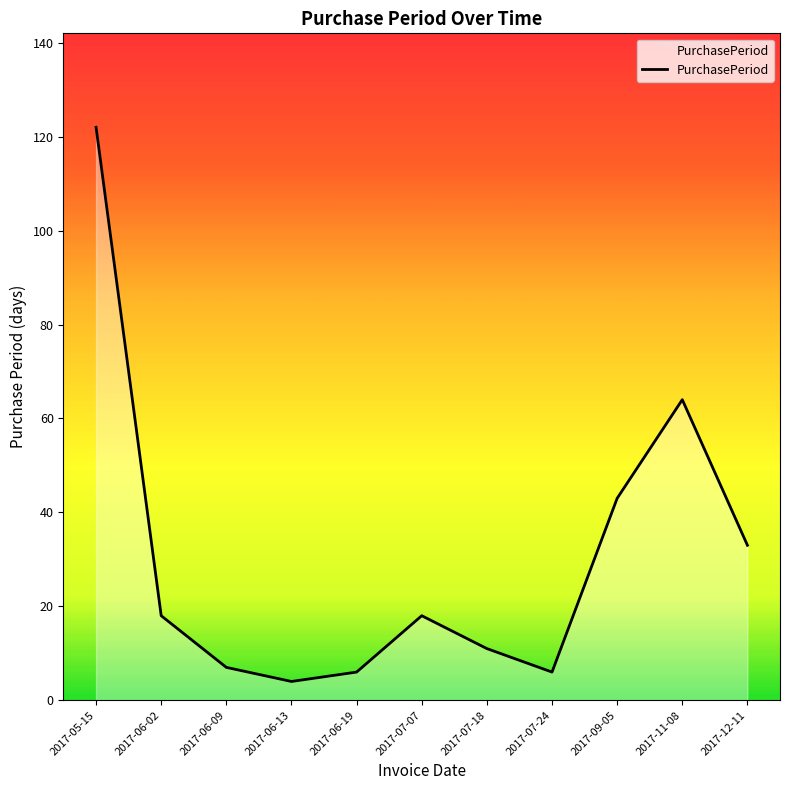

Reading left to right, transcribe all the data shown in this chart.

122	18	7	4	6	18	11	6	43	64	33